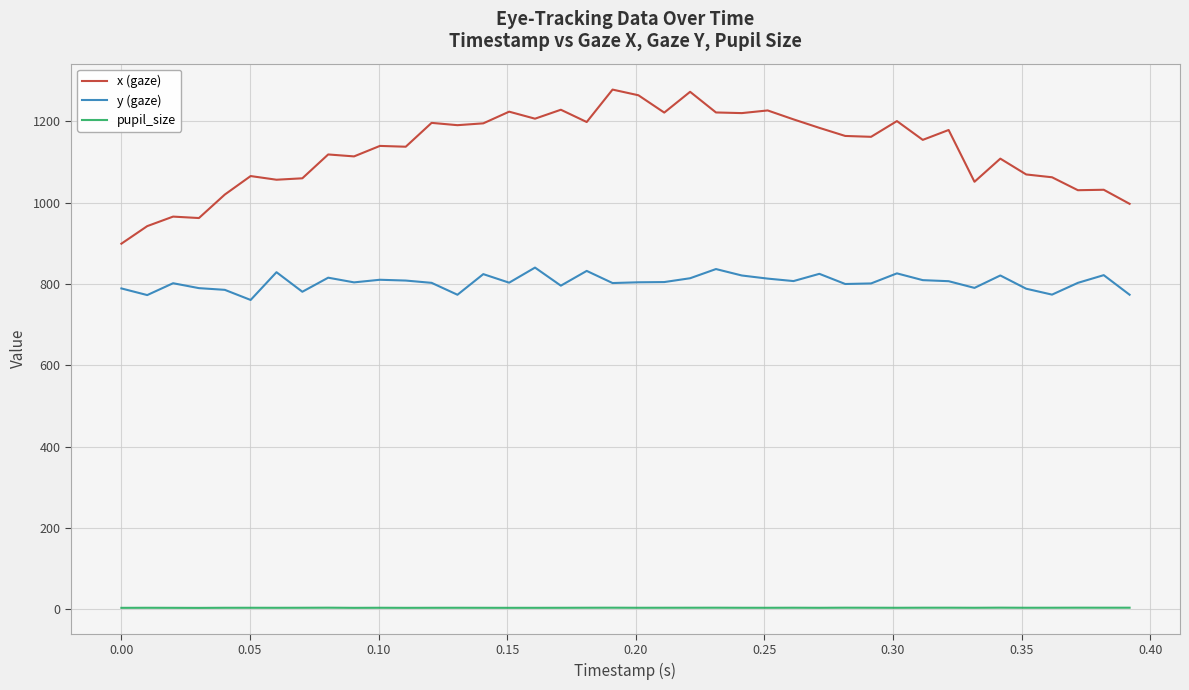

Which series has the largest total across all categories?

x (gaze)